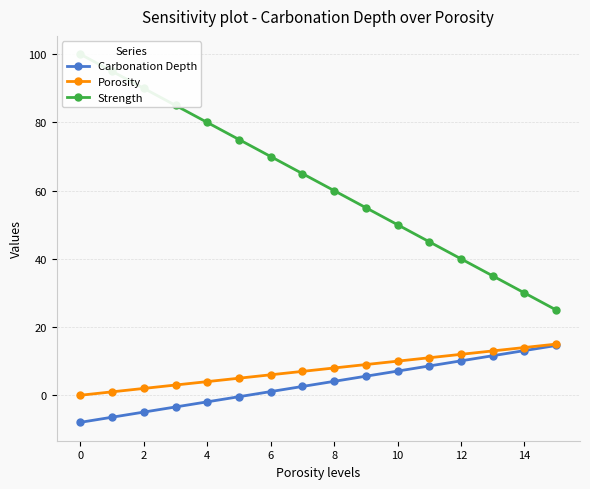

True or false: Carbonation Depth has a value of 23.5 at 14.

False